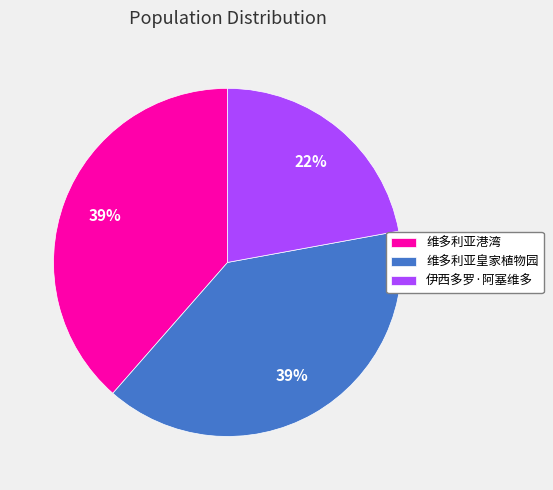

Is there a majority slice in this chart?

No